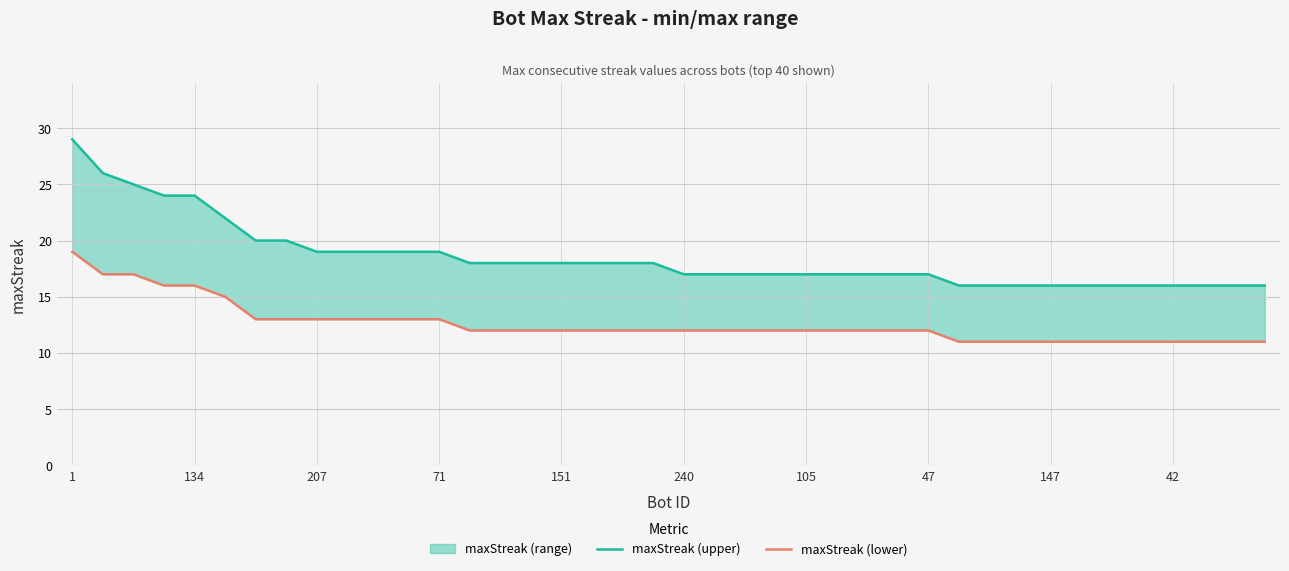

True or false: maxStreak (lower) has a value of 11 at 33.

True